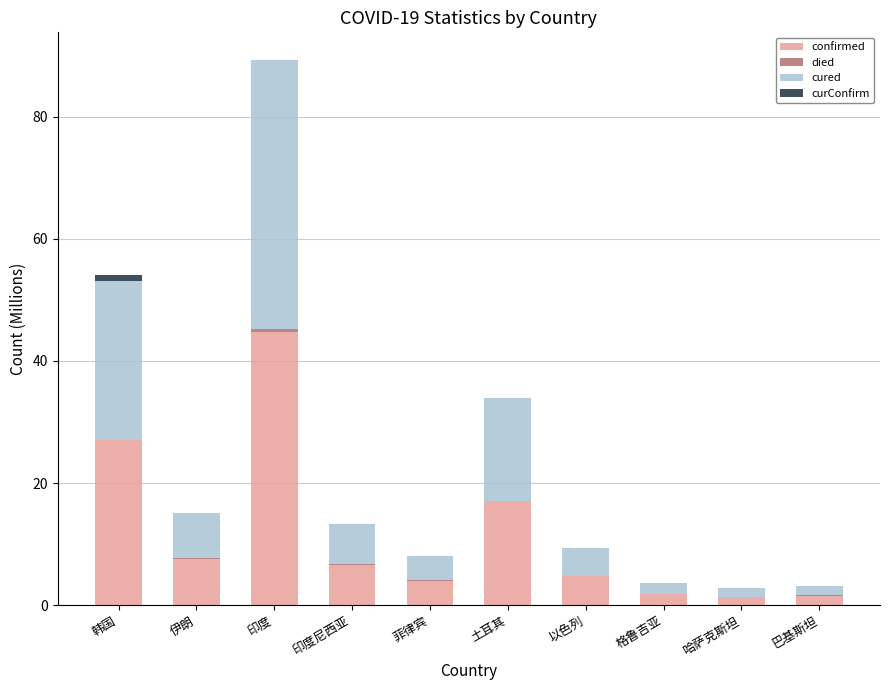

The value of confirmed at 印度尼西亚 is 6.7. True or false?

True